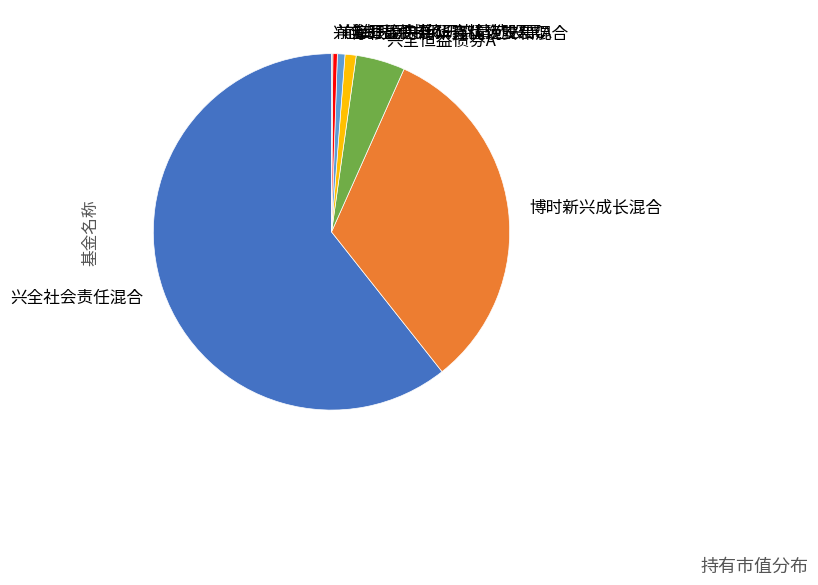

Is 摩根士丹利华鑫优悦安和混合 the majority of the pie?

No